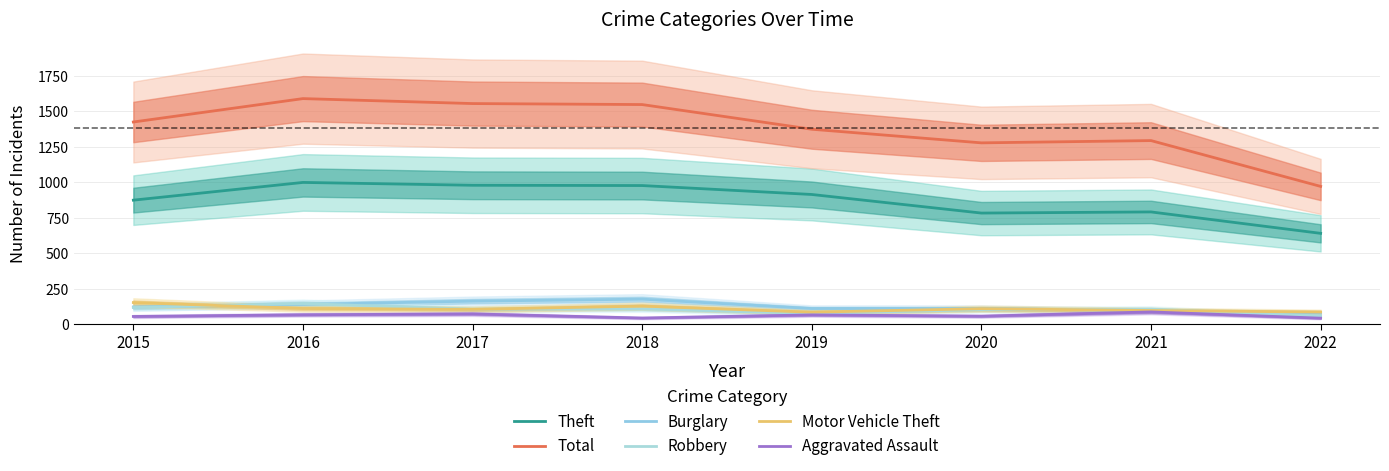

What are all the series names shown in the legend?

Theft, Total, Burglary, Robbery, Motor Vehicle Theft, Aggravated Assault